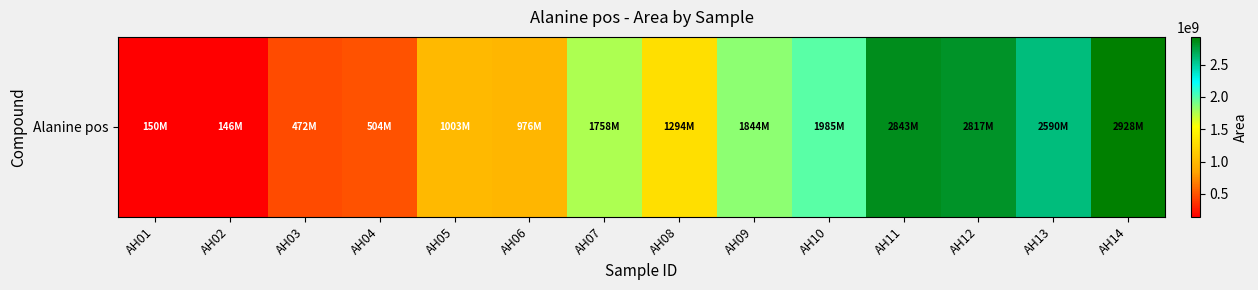

True or false: the data shows 1770131224 at AH05.

False